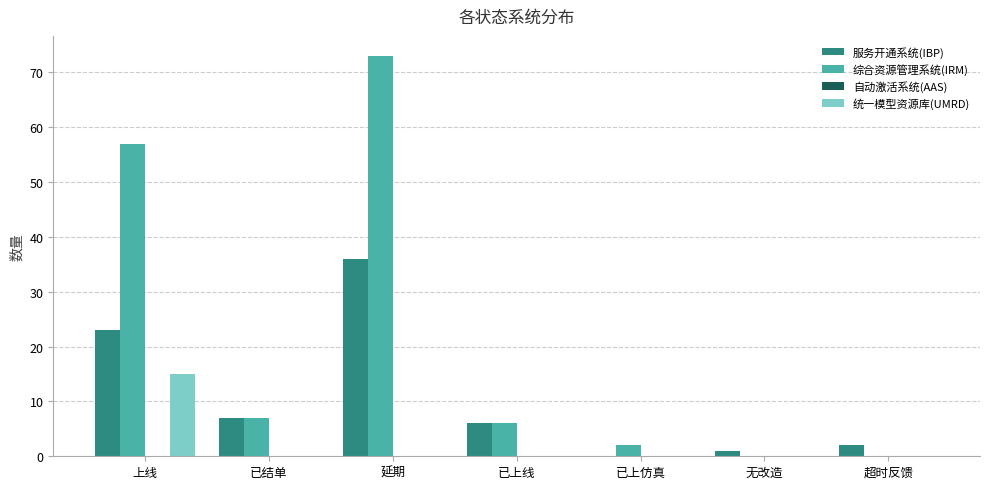

Reading left to right, transcribe all the data shown in this chart.

服务开通系统(IBP): 上线=23	已结单=7	延期=36	已上线=6	已上仿真=0	无改造=1	超时反馈=2
综合资源管理系统(IRM): 上线=57	已结单=7	延期=73	已上线=6	已上仿真=2	无改造=0	超时反馈=0
统一模型资源库(UMRD): 上线=15	已结单=0	延期=0	已上线=0	已上仿真=0	无改造=0	超时反馈=0